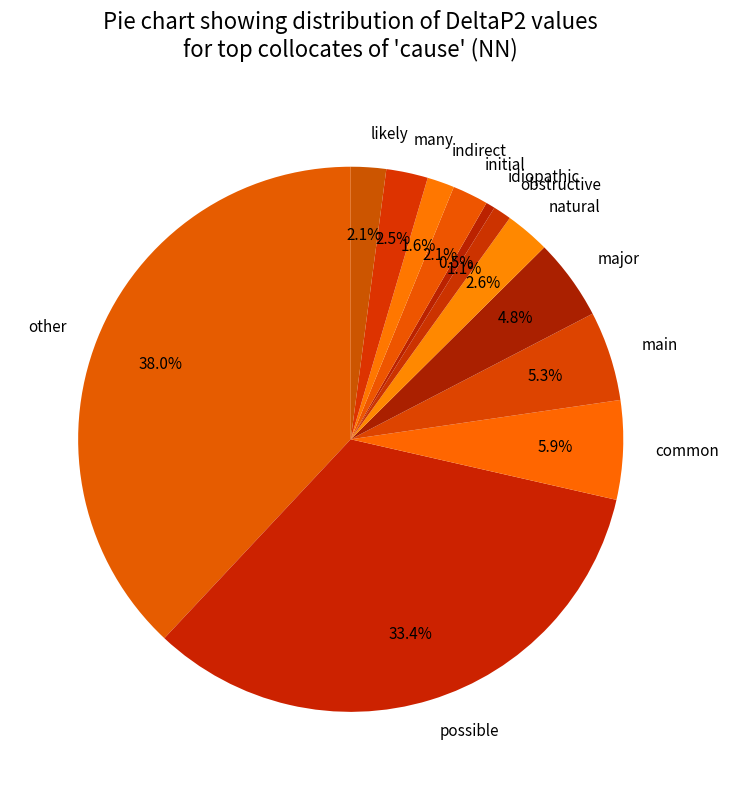

What portion of the pie excludes obstructive?

98.9%